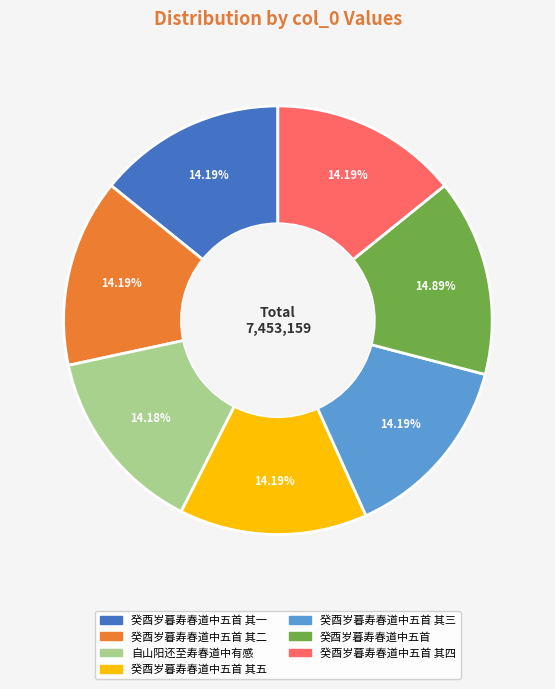

To the nearest percent, what percentage of the pie is 癸酉岁暮寿春道中五首?

15%